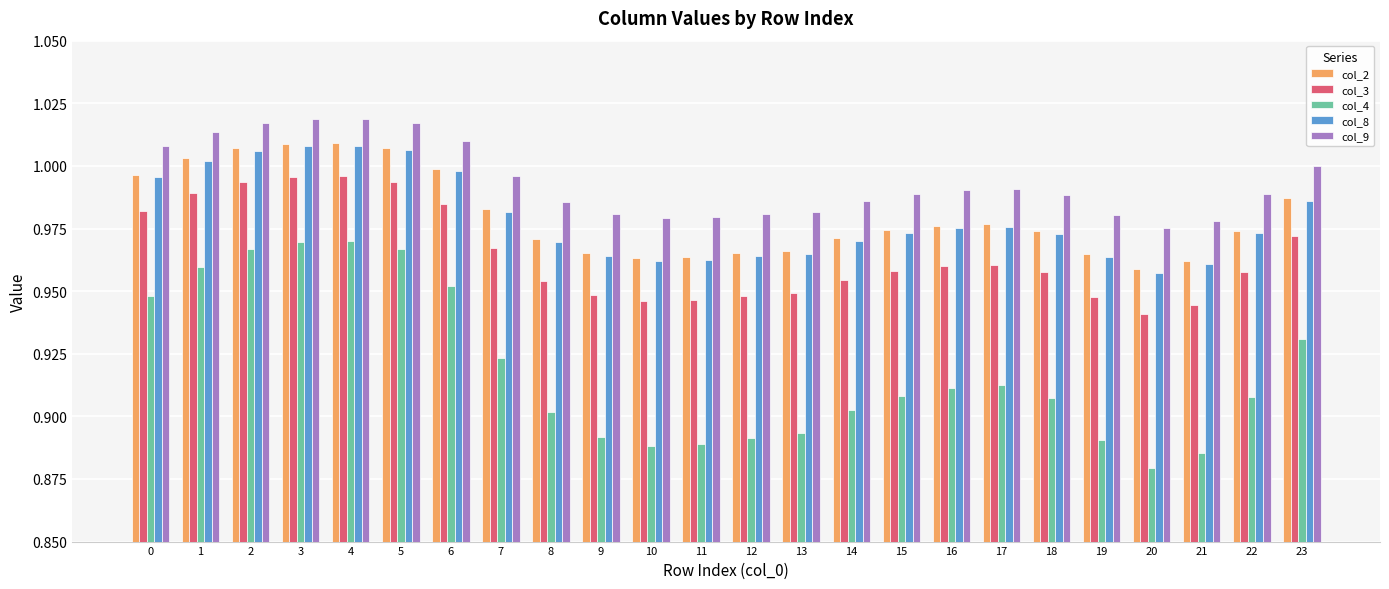

The value of col_2 at 10 is 1.5. True or false?

False